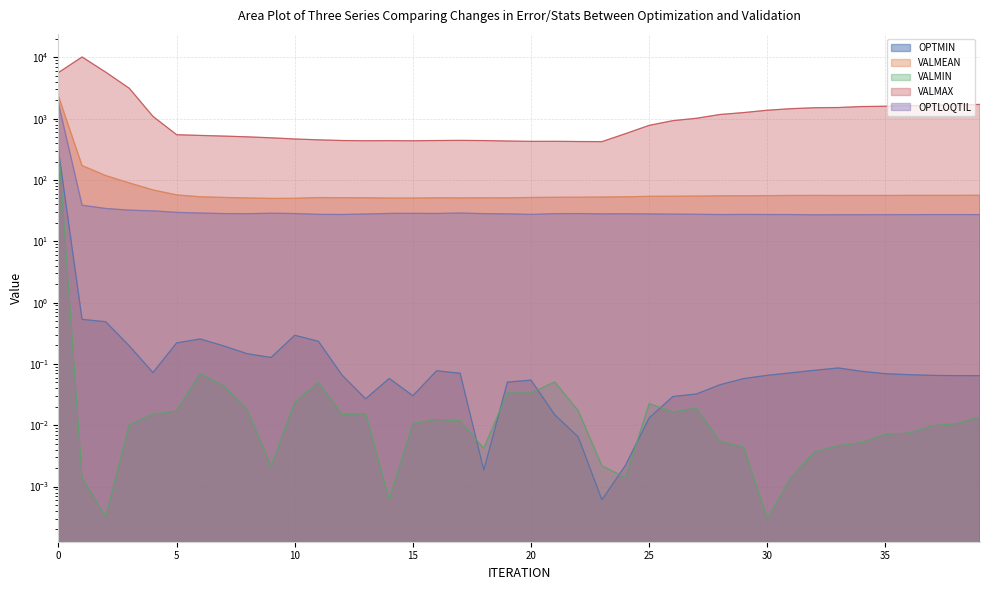

Is it true that VALMEAN equals 118.0 at 2?

True